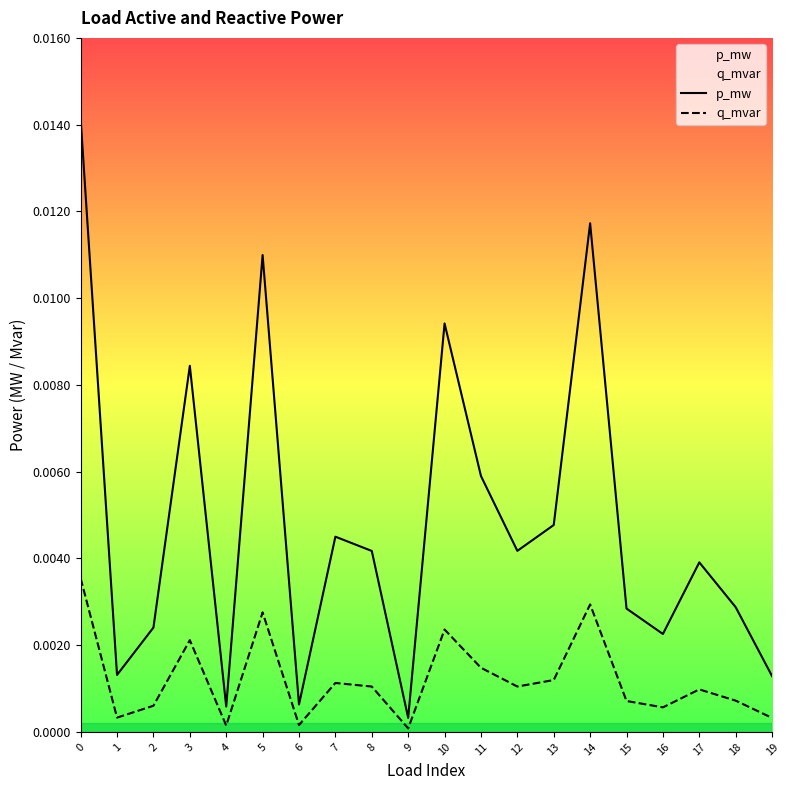

The q_mvar series shows 0.0 at 8. True or false?

True